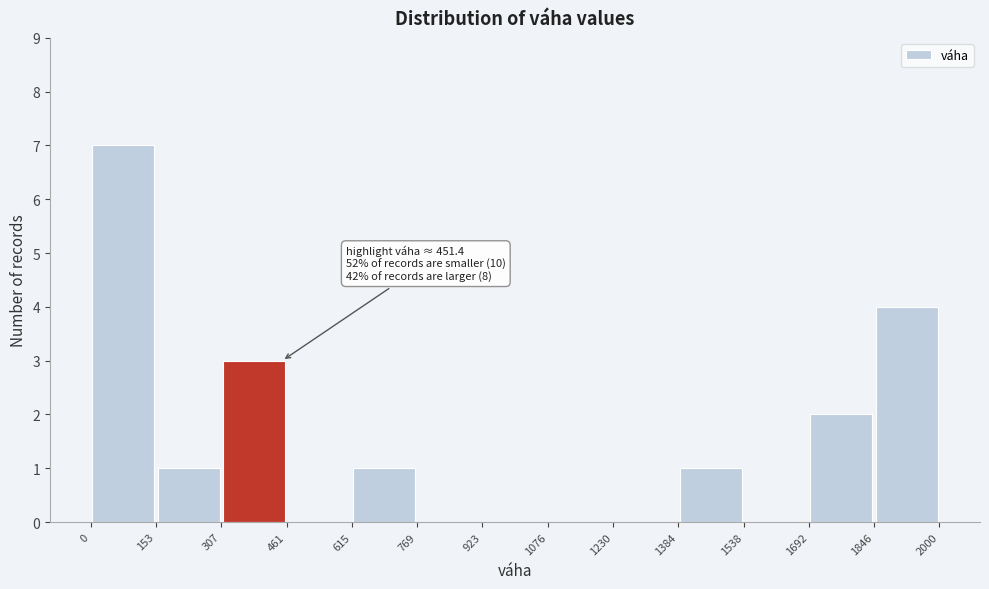

Over which range of the x-axis is the bar tallest?

0 to 153